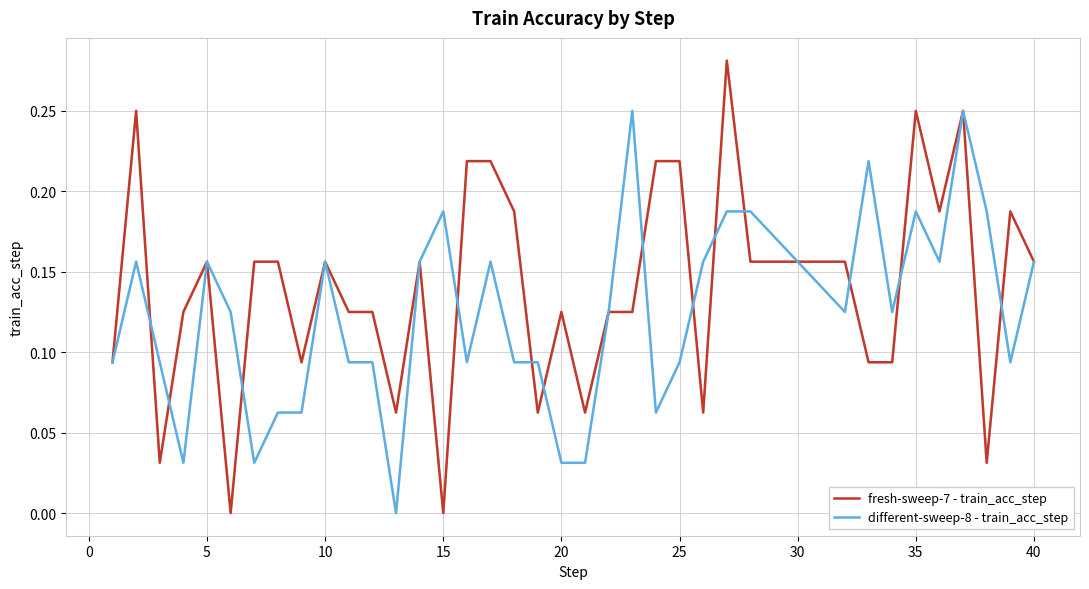

Rank the series by their average value, from highest to lowest.

fresh-sweep-7 - train_acc_step, different-sweep-8 - train_acc_step